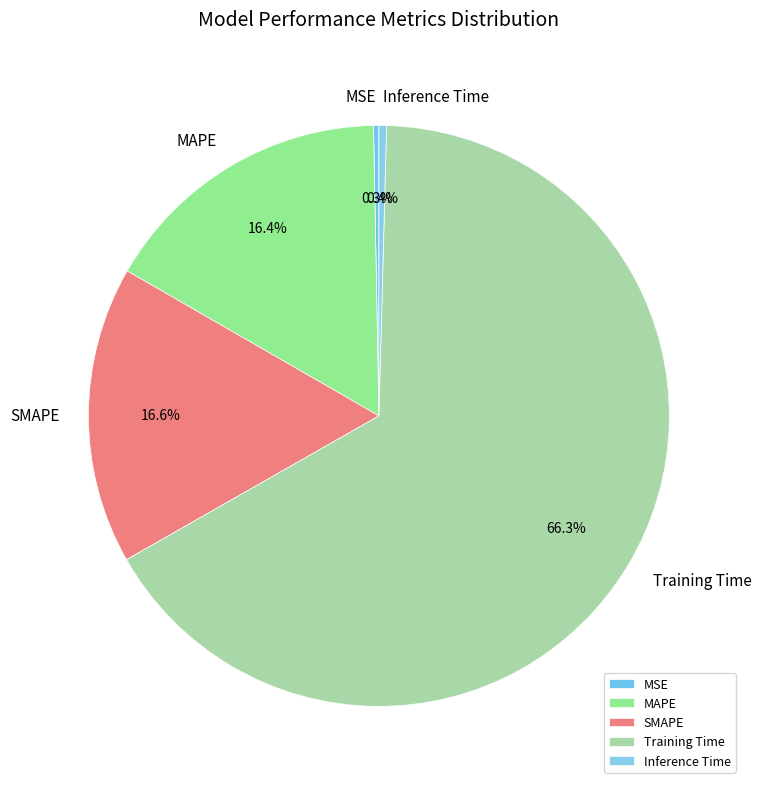

Is it true that SMAPE is 28% of the pie?

False